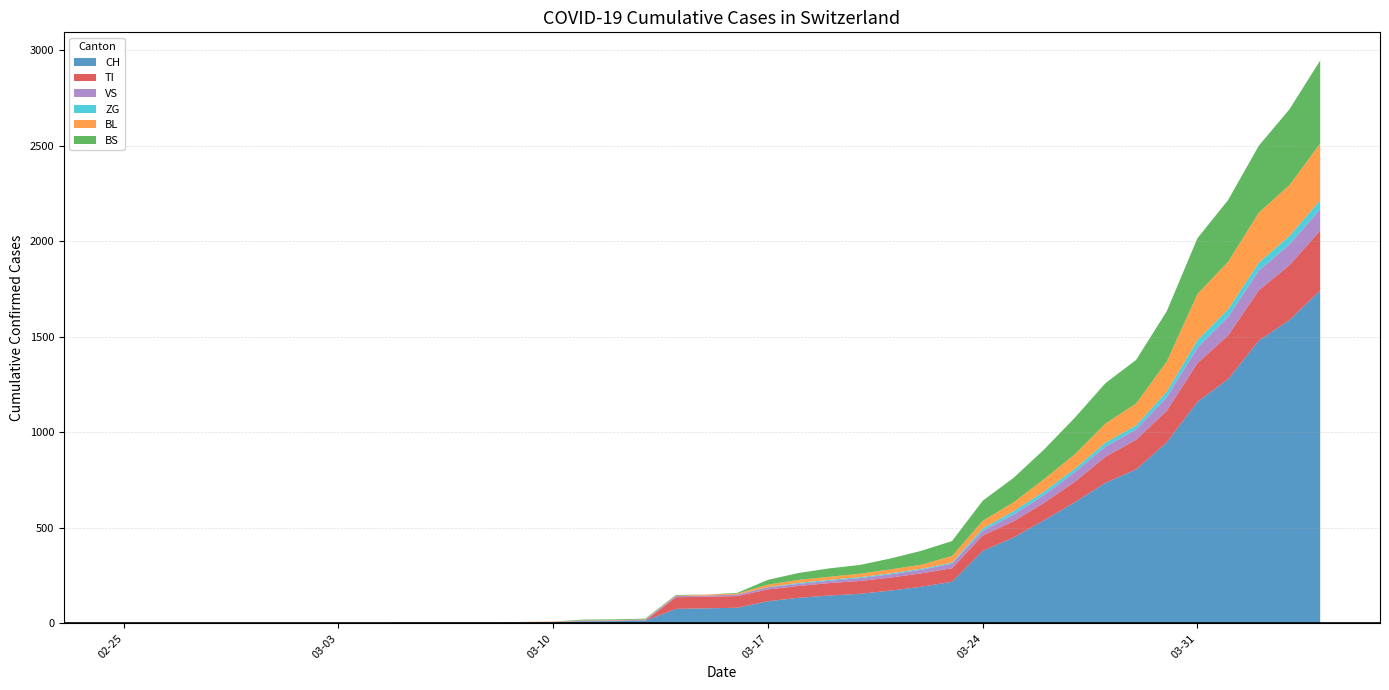

Reading left to right, what are all the values shown in this chart?

CH: 2020-02-25=0	2020-02-26=0	2020-02-27=0	2020-02-28=0	2020-02-29=0	2020-03-01=0	2020-03-02=0	2020-03-03=0	2020-03-04=0	2020-03-05=2	2020-03-06=3	2020-03-07=3	2020-03-08=3	2020-03-09=5	2020-03-10=6	2020-03-11=11	2020-03-12=12	2020-03-13=14	2020-03-14=76	2020-03-15=79	2020-03-16=82	2020-03-17=116	2020-03-18=134	2020-03-19=146	2020-03-20=155	2020-03-21=172	2020-03-22=192	2020-03-23=218	2020-03-24=380	2020-03-25=449	2020-03-26=540	2020-03-27=634	2020-03-28=736	2020-03-29=806	2020-03-30=948	2020-03-31=1160	2020-04-01=1279	2020-04-02=1480	2020-04-03=1588	2020-04-04=1742
TI: 2020-02-25=0	2020-02-26=0	2020-02-27=0	2020-02-28=0	2020-02-29=0	2020-03-01=0	2020-03-02=0	2020-03-03=0	2020-03-04=0	2020-03-05=0	2020-03-06=0	2020-03-07=0	2020-03-08=0	2020-03-09=0	2020-03-10=0	2020-03-11=0	2020-03-12=0	2020-03-13=0	2020-03-14=61	2020-03-15=61	2020-03-16=61	2020-03-17=62	2020-03-18=62	2020-03-19=65	2020-03-20=67	2020-03-21=68	2020-03-22=70	2020-03-23=71	2020-03-24=80	2020-03-25=85	2020-03-26=91	2020-03-27=107	2020-03-28=136	2020-03-29=155	2020-03-30=165	2020-03-31=202	2020-04-01=229	2020-04-02=263	2020-04-03=287	2020-04-04=314
VS: 2020-02-25=0	2020-02-26=0	2020-02-27=0	2020-02-28=0	2020-02-29=0	2020-03-01=0	2020-03-02=0	2020-03-03=0	2020-03-04=0	2020-03-05=2	2020-03-06=2	2020-03-07=2	2020-03-08=2	2020-03-09=2	2020-03-10=2	2020-03-11=3	2020-03-12=3	2020-03-13=5	2020-03-14=6	2020-03-15=6	2020-03-16=8	2020-03-17=11	2020-03-18=11	2020-03-19=12	2020-03-20=15	2020-03-21=17	2020-03-22=19	2020-03-23=24	2020-03-24=25	2020-03-25=35	2020-03-26=41	2020-03-27=50	2020-03-28=53	2020-03-29=54	2020-03-30=71	2020-03-31=81	2020-04-01=96	2020-04-02=104	2020-04-03=109	2020-04-04=112
ZG: 2020-02-25=0	2020-02-26=0	2020-02-27=0	2020-02-28=0	2020-02-29=0	2020-03-01=0	2020-03-02=0	2020-03-03=0	2020-03-04=0	2020-03-05=0	2020-03-06=0	2020-03-07=0	2020-03-08=0	2020-03-09=0	2020-03-10=0	2020-03-11=0	2020-03-12=0	2020-03-13=0	2020-03-14=0	2020-03-15=0	2020-03-16=0	2020-03-17=1	2020-03-18=5	2020-03-19=5	2020-03-20=5	2020-03-21=5	2020-03-22=5	2020-03-23=5	2020-03-24=12	2020-03-25=18	2020-03-26=18	2020-03-27=18	2020-03-28=21	2020-03-29=21	2020-03-30=29	2020-03-31=39	2020-04-01=40	2020-04-02=41	2020-04-03=44	2020-04-04=46
BL: 2020-02-25=0	2020-02-26=0	2020-02-27=0	2020-02-28=0	2020-02-29=0	2020-03-01=0	2020-03-02=0	2020-03-03=0	2020-03-04=0	2020-03-05=0	2020-03-06=0	2020-03-07=0	2020-03-08=0	2020-03-09=1	2020-03-10=2	2020-03-11=2	2020-03-12=2	2020-03-13=2	2020-03-14=2	2020-03-15=5	2020-03-16=5	2020-03-17=13	2020-03-18=16	2020-03-19=16	2020-03-20=18	2020-03-21=21	2020-03-22=21	2020-03-23=35	2020-03-24=40	2020-03-25=46	2020-03-26=65	2020-03-27=76	2020-03-28=100	2020-03-29=115	2020-03-30=158	2020-03-31=242	2020-04-01=249	2020-04-02=262	2020-04-03=266	2020-04-04=298
BS: 2020-02-25=0	2020-02-26=0	2020-02-27=0	2020-02-28=0	2020-02-29=0	2020-03-01=0	2020-03-02=0	2020-03-03=0	2020-03-04=0	2020-03-05=0	2020-03-06=0	2020-03-07=0	2020-03-08=0	2020-03-09=0	2020-03-10=0	2020-03-11=4	2020-03-12=4	2020-03-13=4	2020-03-14=4	2020-03-15=0	2020-03-16=4	2020-03-17=25	2020-03-18=36	2020-03-19=44	2020-03-20=46	2020-03-21=57	2020-03-22=73	2020-03-23=78	2020-03-24=105	2020-03-25=128	2020-03-26=155	2020-03-27=191	2020-03-28=211	2020-03-29=228	2020-03-30=263	2020-03-31=292	2020-04-01=323	2020-04-02=350	2020-04-03=397	2020-04-04=434